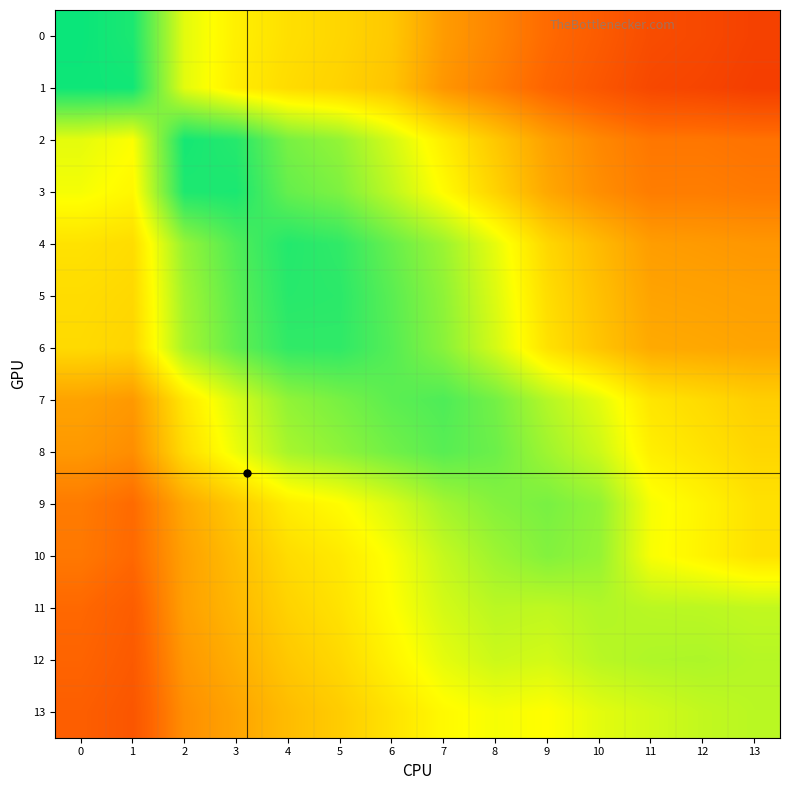

At which category does the chart reach its minimum across all series?

13